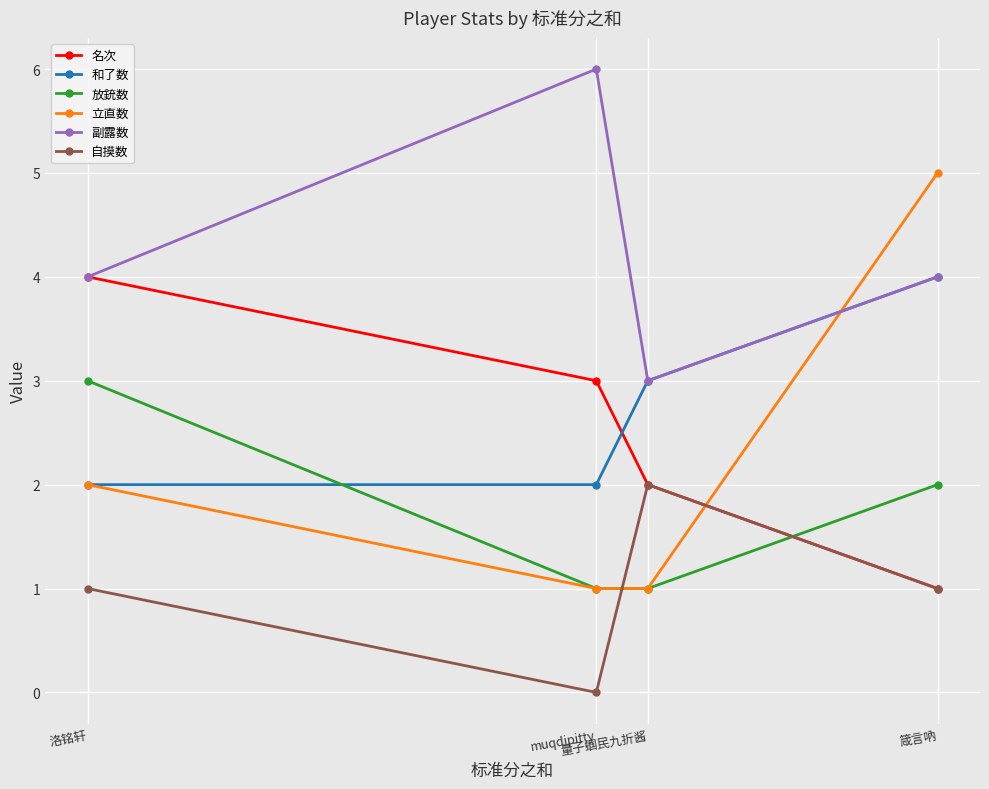

Does the chart have visible grid lines?

Yes